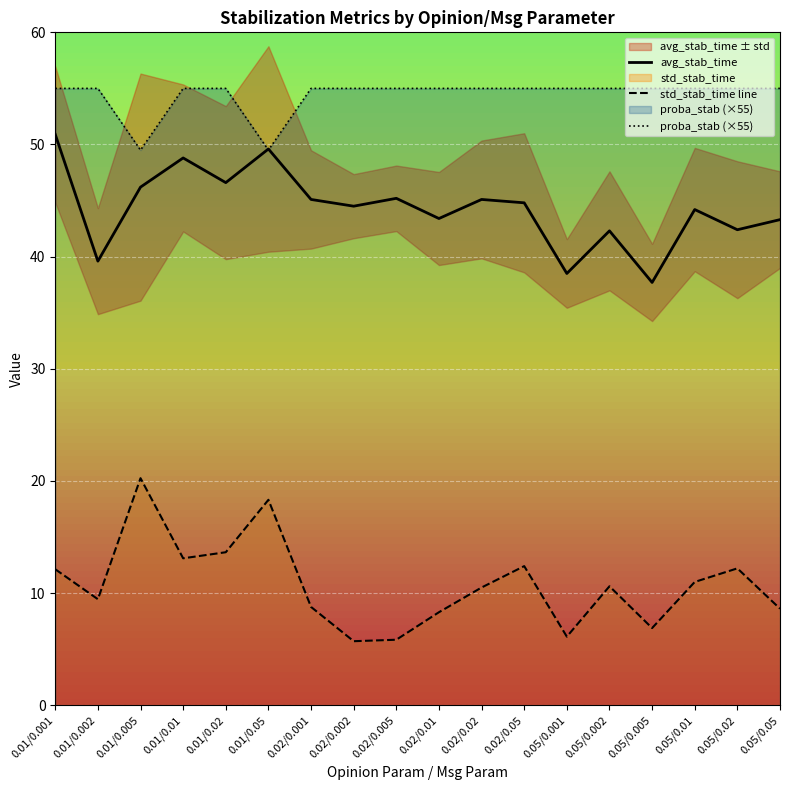

Is the value of std_stab_time line at 0.05/0.002 greater than the value of avg_stab_time at 0.02/0.05?

No